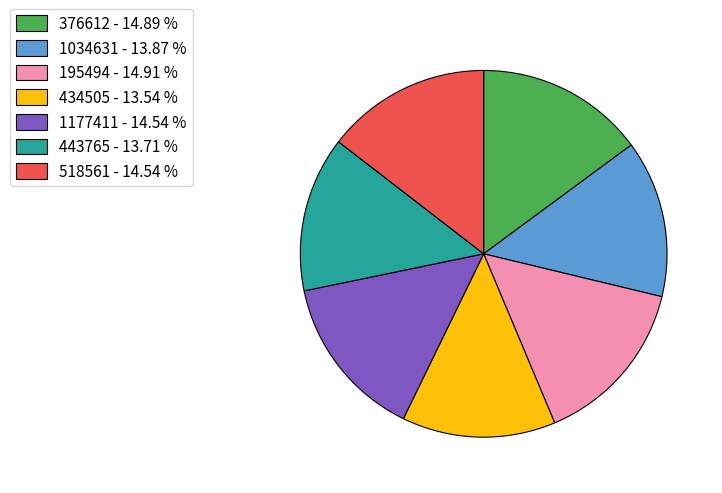

How many slices are in this pie chart?

7